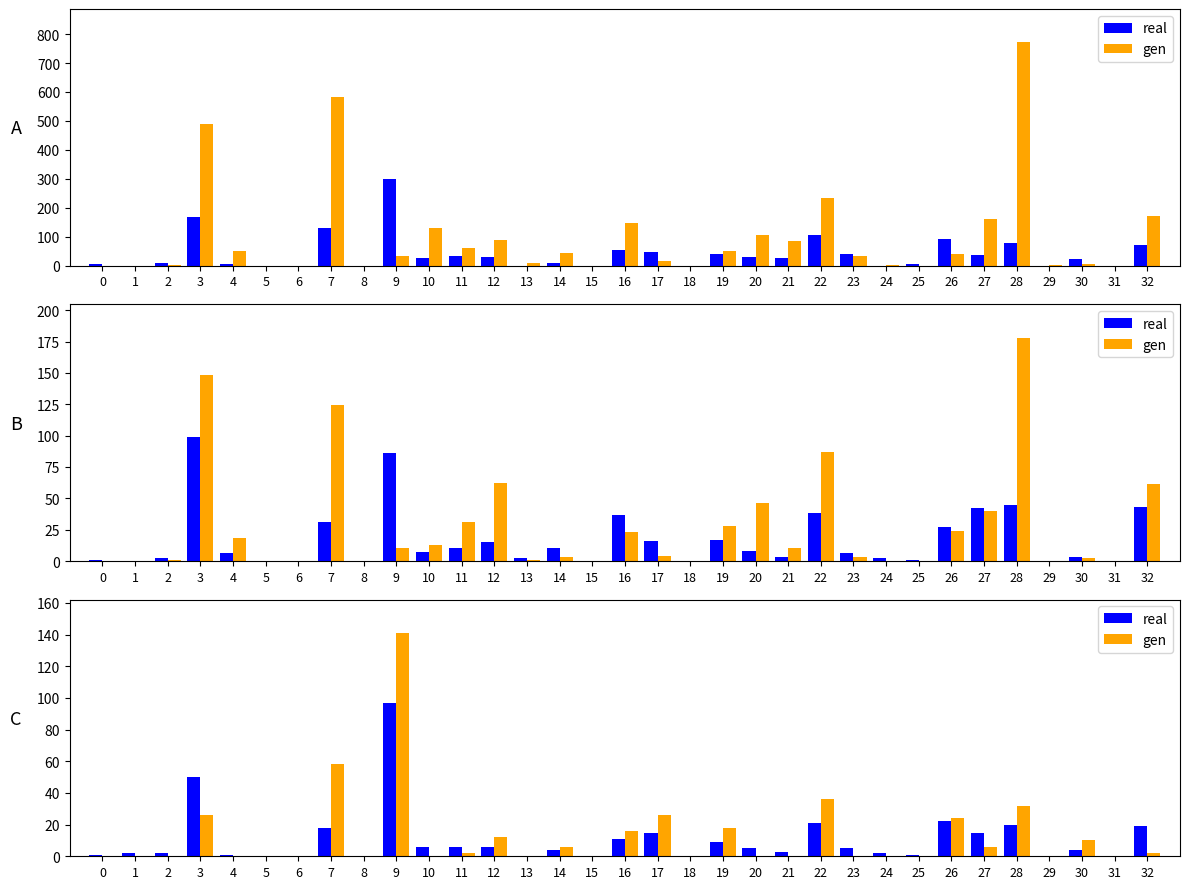

List the series in order of their peak value, highest first.

gen, real